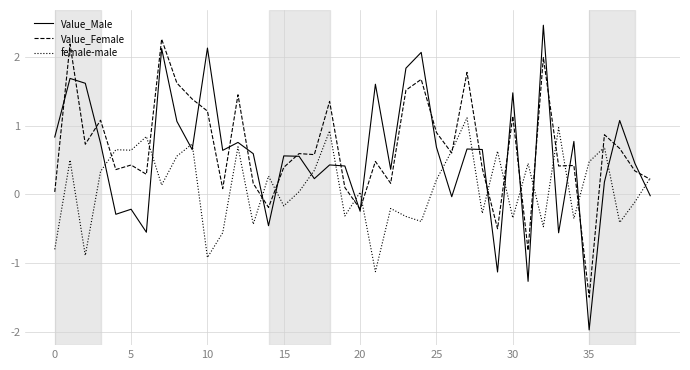

What is the lowest value of the Value_Female series?

-1.5